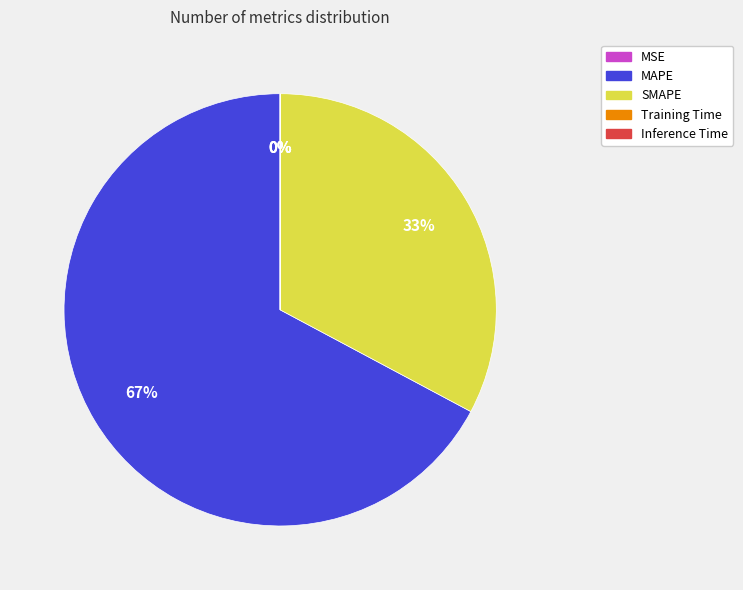

To the nearest percent, what is the average slice percentage?

20%